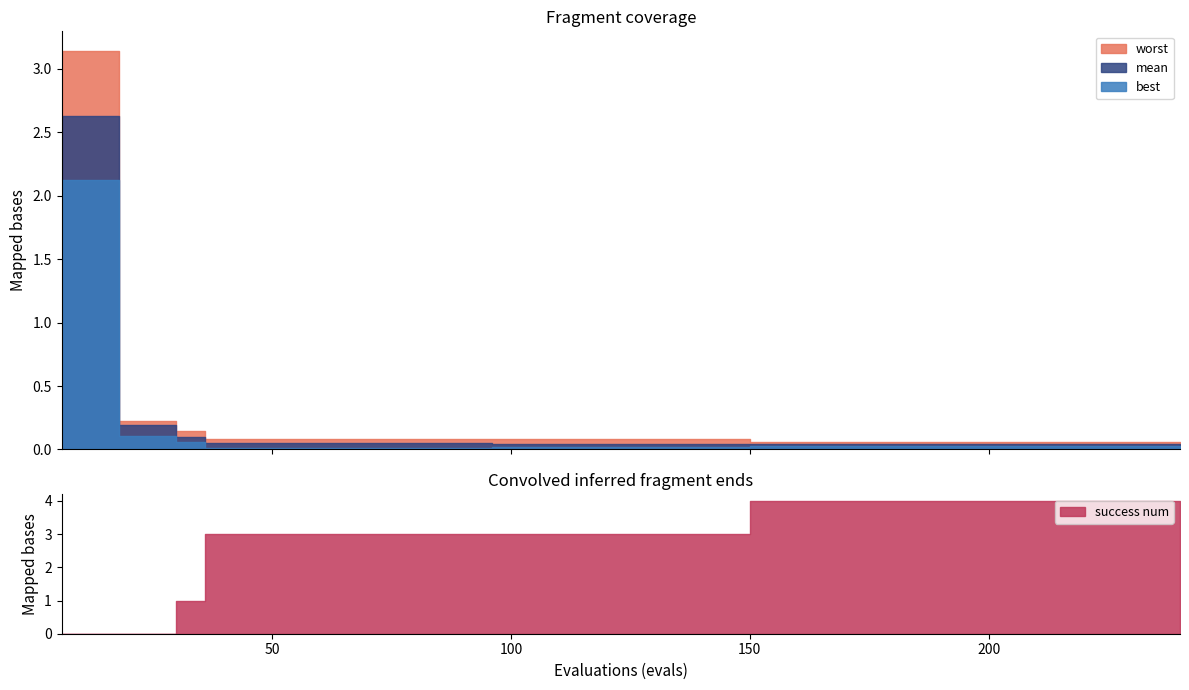

Where do worst and success num first cross each other?

24 and 30